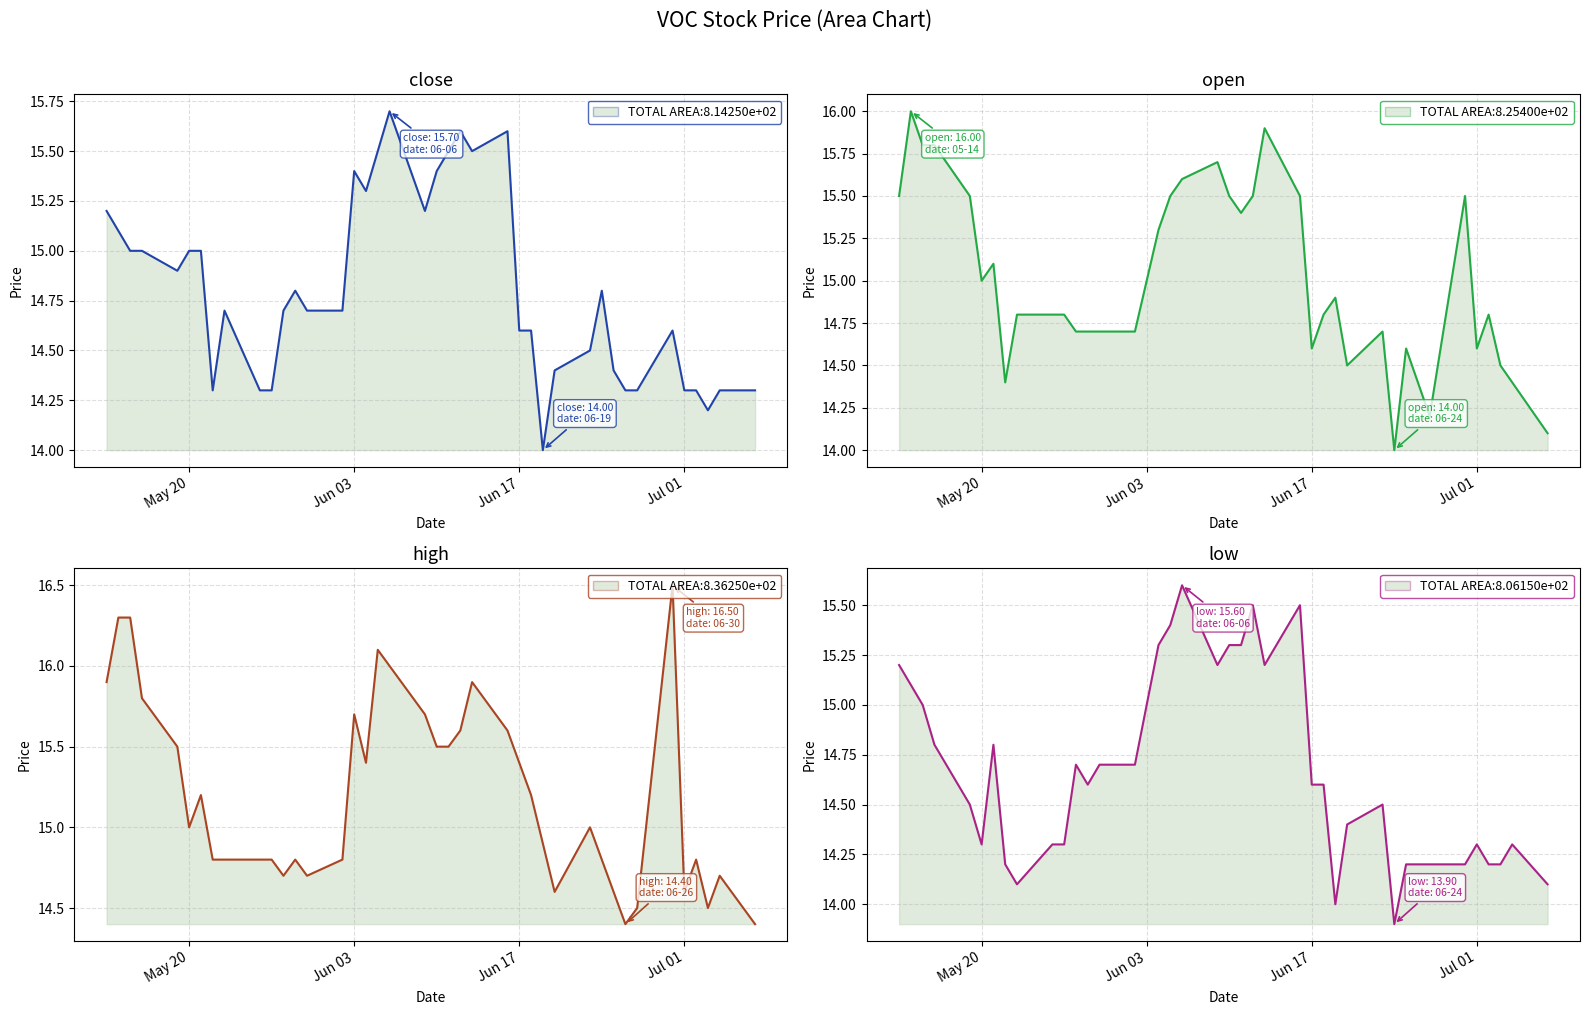

What is the lowest value of the high series?

14.4